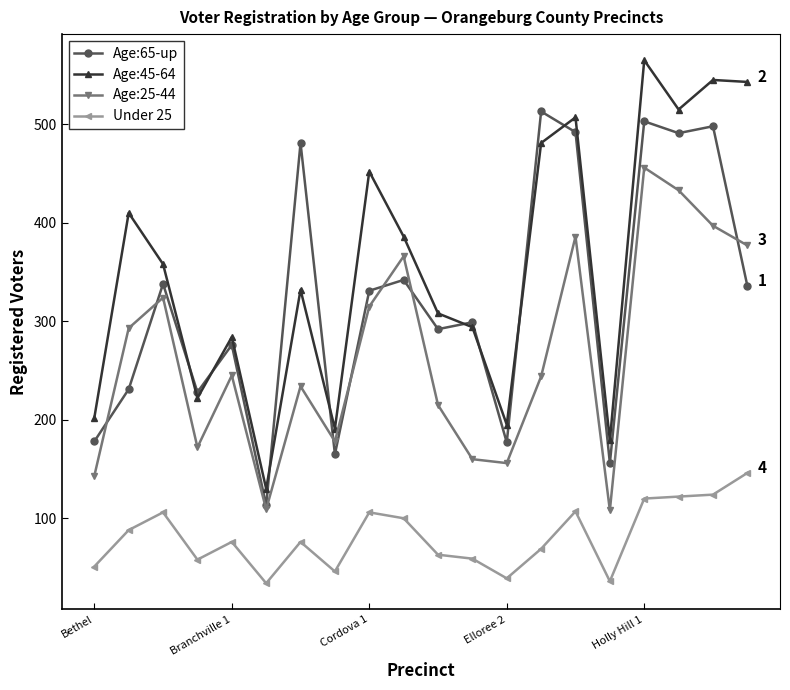

Which series has the largest total across all categories?

Age:45-64